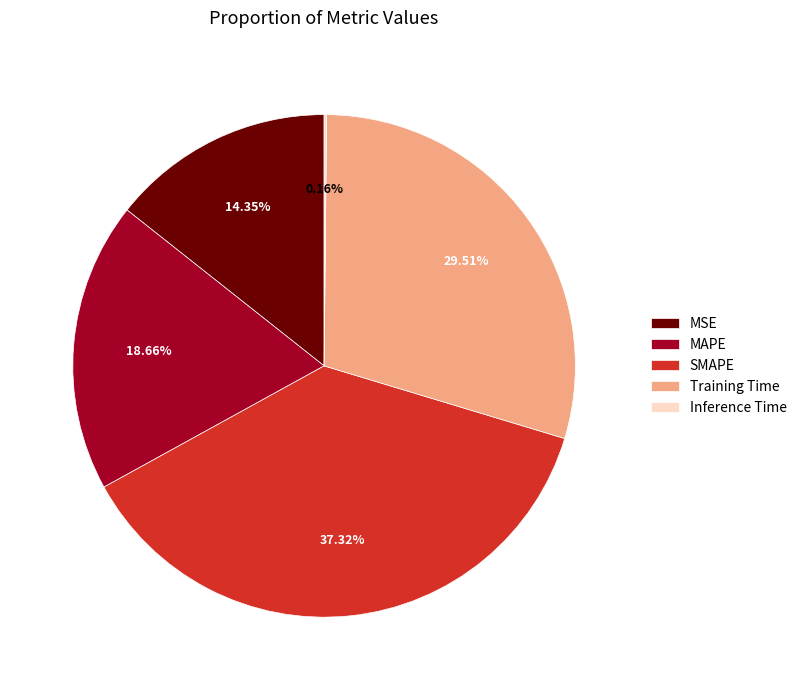

Approximately how many times larger is the value at SMAPE compared to Training Time?

1.3